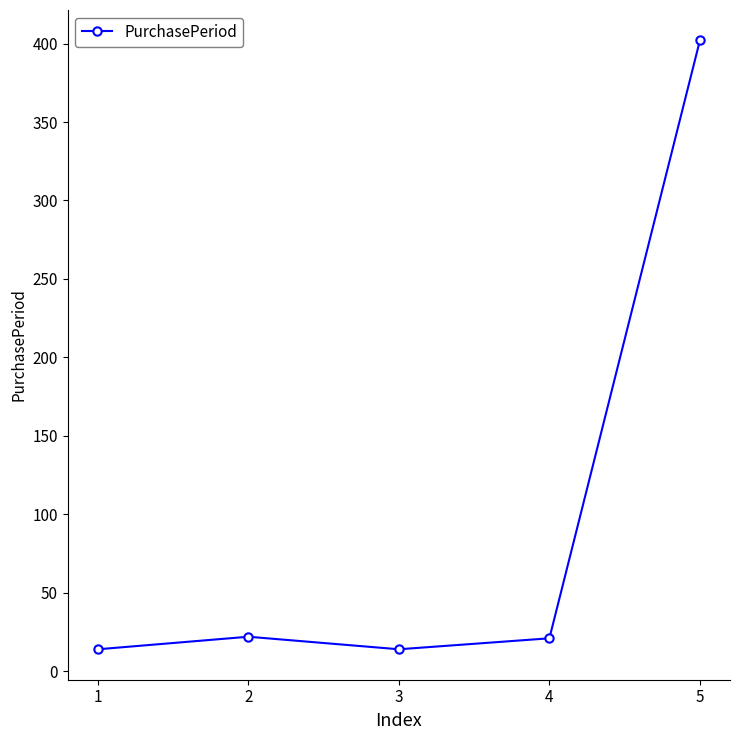

At which category does the data reach its first local valley?

3